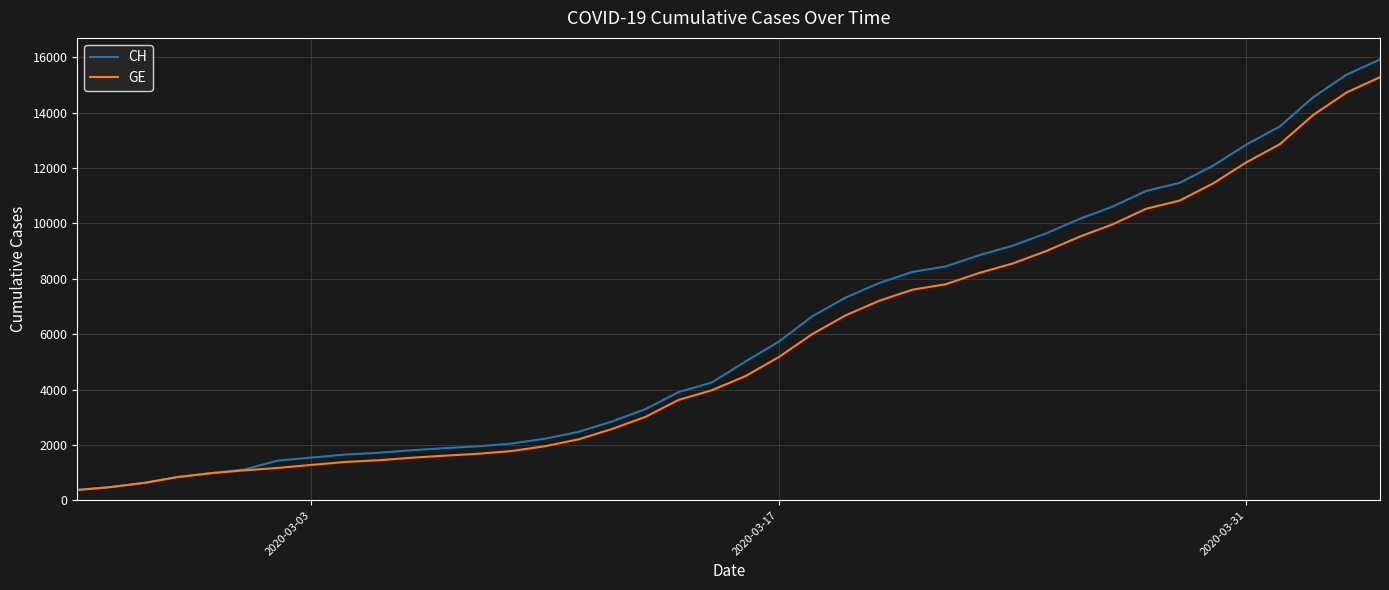

What is the minimum value for CH?

375